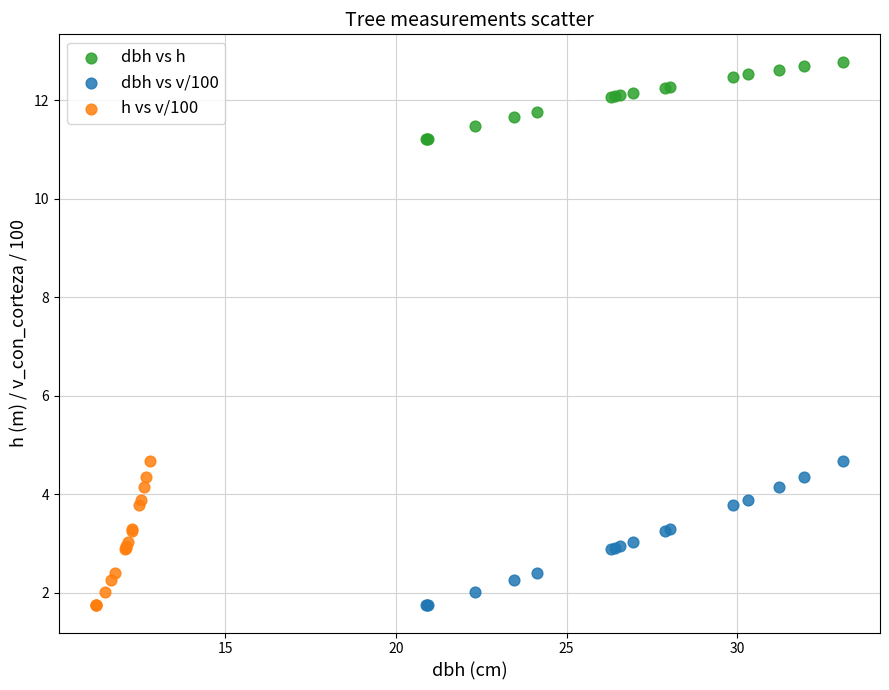

Which series contains the highest Y value?

dbh vs h